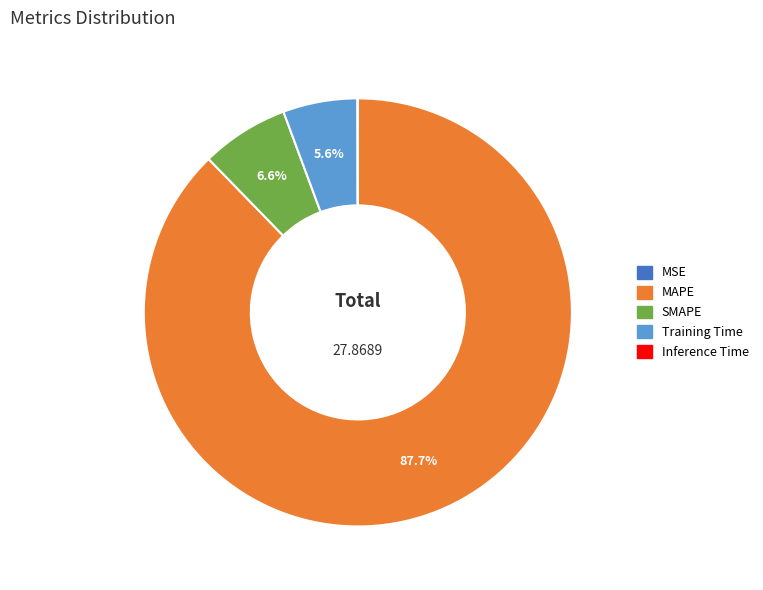

Which category has the biggest portion of the pie?

MAPE